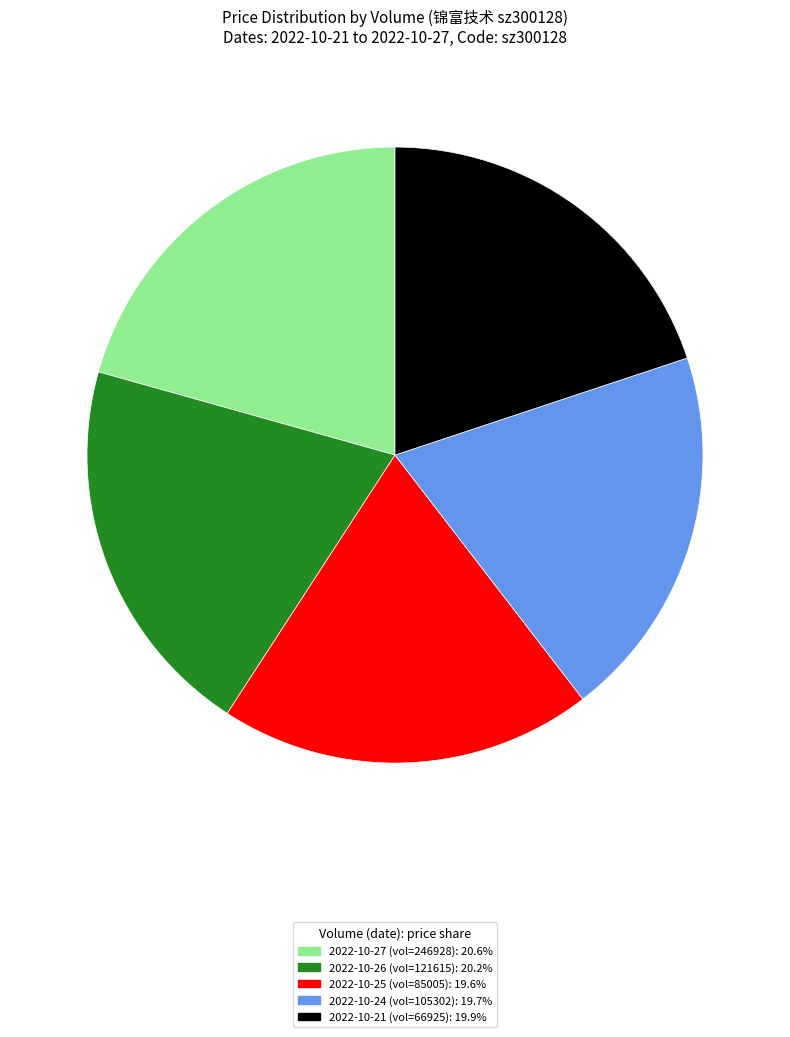

Is 2022-10-21 (vol=66925): 19.9% the majority of the pie?

No